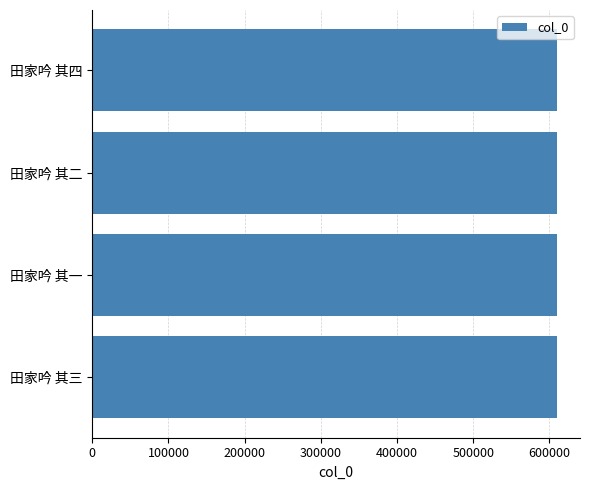

What is the average value?

609582